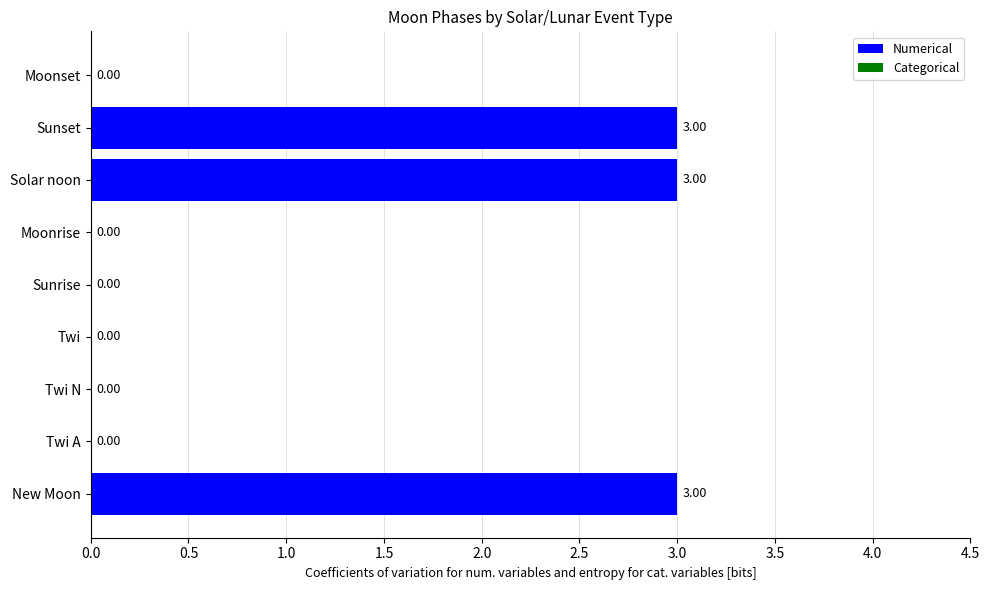

Which has a higher value, Sunrise or New Moon?

New Moon